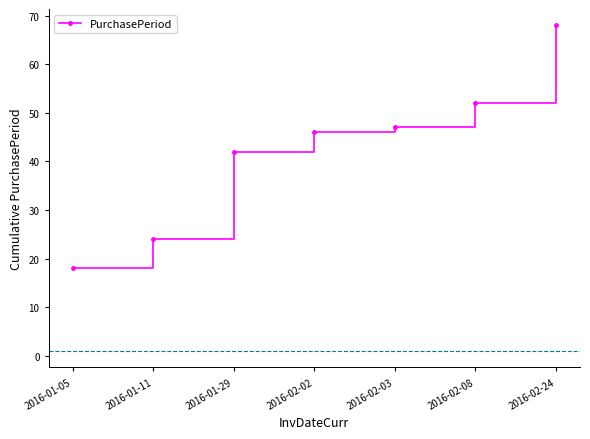

How many data points does each series have?

7